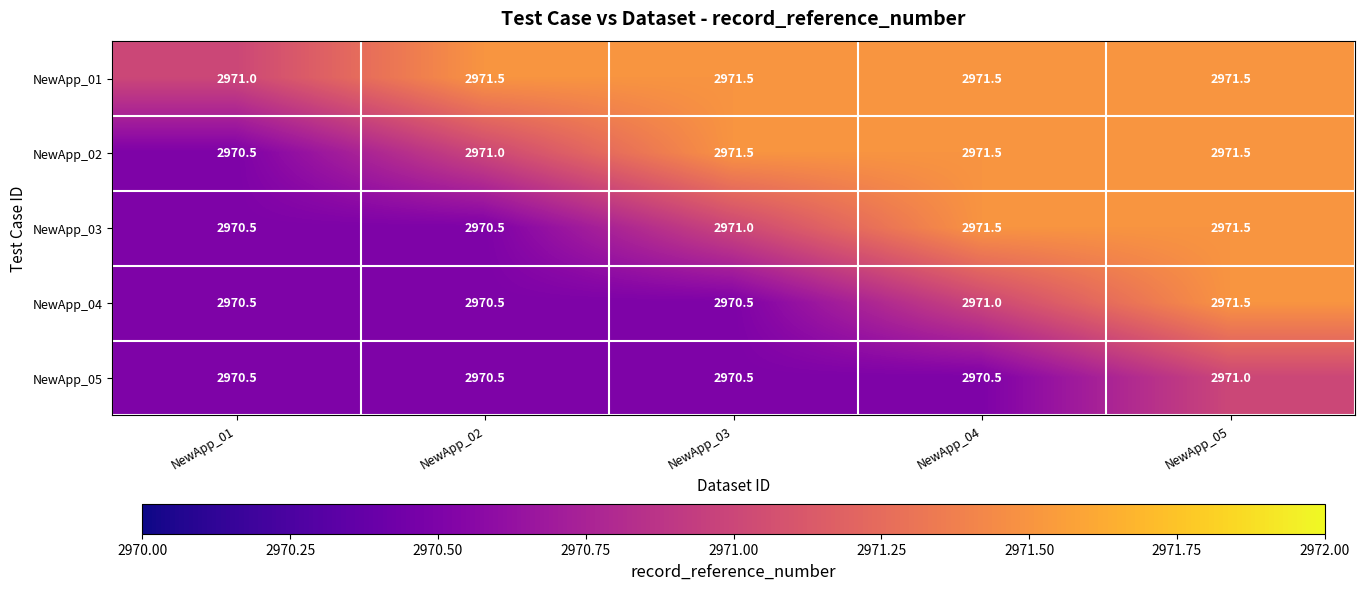

What is the maximum value shown in the chart?

2971.5